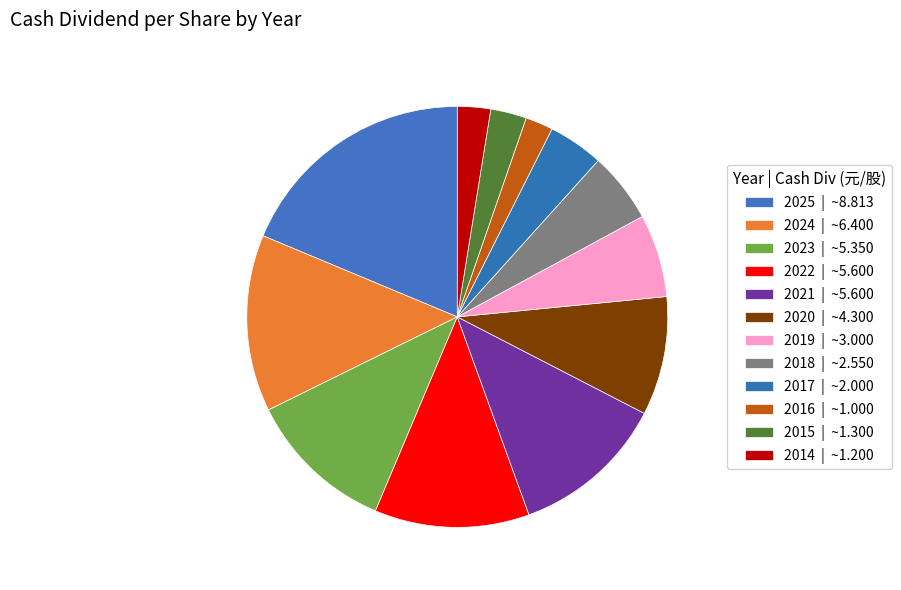

Is 2015 the majority of the pie?

No